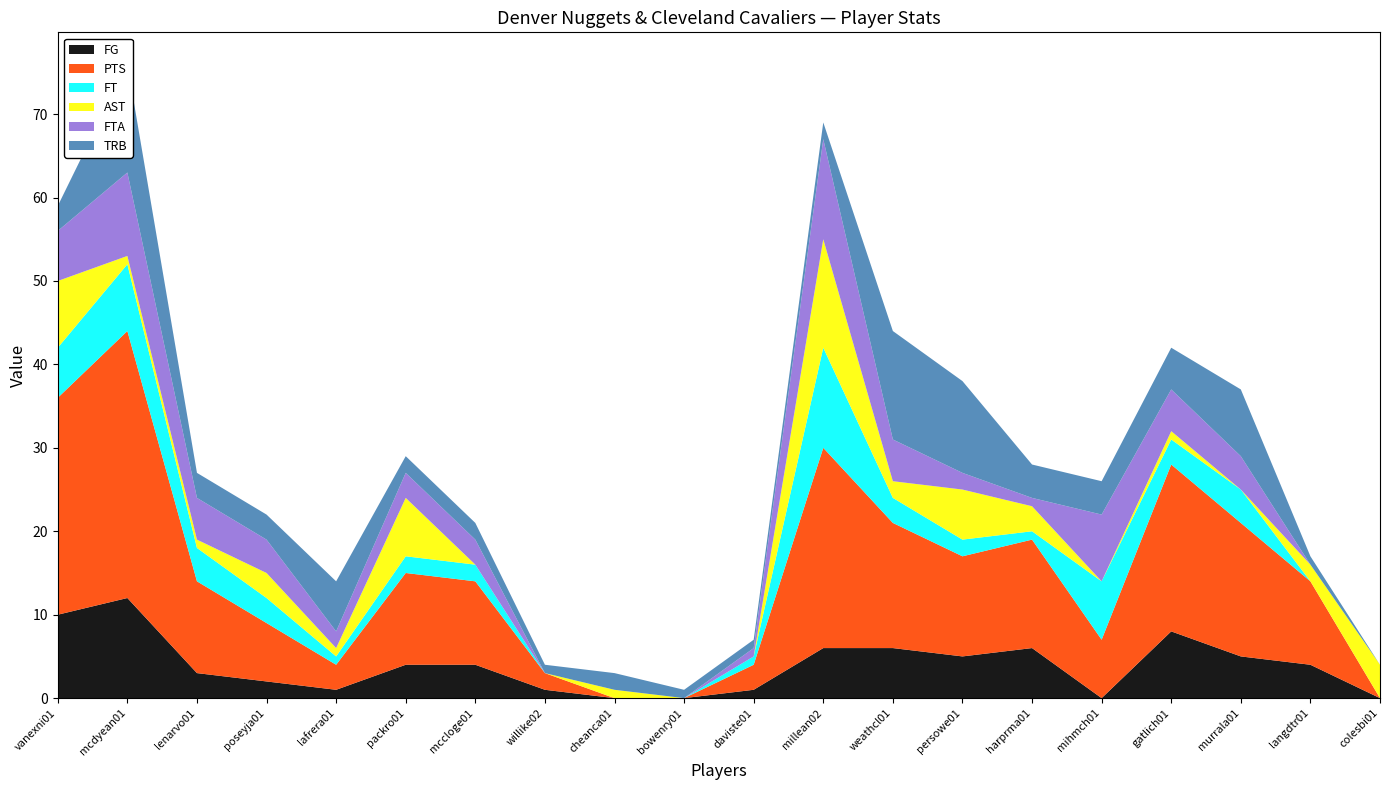

Reading left to right, transcribe all the data shown in this chart.

FG: vanexni01=10	mcdyean01=12	lenarvo01=3	poseyja01=2	lafrera01=1	packro01=4	mccloge01=4	willike02=1	cheanca01=0	bowenry01=0	daviste01=1	millean02=6	weathcl01=6	persowe01=5	harprma01=6	mihmch01=0	gatlich01=8	murrala01=5	langdtr01=4	colesbi01=0
PTS: vanexni01=26	mcdyean01=32	lenarvo01=11	poseyja01=7	lafrera01=3	packro01=11	mccloge01=10	willike02=2	cheanca01=0	bowenry01=0	daviste01=3	millean02=24	weathcl01=15	persowe01=12	harprma01=13	mihmch01=7	gatlich01=20	murrala01=16	langdtr01=10	colesbi01=0
FT: vanexni01=6	mcdyean01=8	lenarvo01=4	poseyja01=3	lafrera01=1	packro01=2	mccloge01=2	willike02=0	cheanca01=0	bowenry01=0	daviste01=1	millean02=12	weathcl01=3	persowe01=2	harprma01=1	mihmch01=7	gatlich01=3	murrala01=4	langdtr01=0	colesbi01=0
AST: vanexni01=8	mcdyean01=1	lenarvo01=1	poseyja01=3	lafrera01=1	packro01=7	mccloge01=0	willike02=0	cheanca01=1	bowenry01=0	daviste01=0	millean02=13	weathcl01=2	persowe01=6	harprma01=3	mihmch01=0	gatlich01=1	murrala01=0	langdtr01=2	colesbi01=4
FTA: vanexni01=6	mcdyean01=10	lenarvo01=5	poseyja01=4	lafrera01=2	packro01=3	mccloge01=3	willike02=0	cheanca01=0	bowenry01=0	daviste01=1	millean02=12	weathcl01=5	persowe01=2	harprma01=1	mihmch01=8	gatlich01=5	murrala01=4	langdtr01=0	colesbi01=0
TRB: vanexni01=3	mcdyean01=13	lenarvo01=3	poseyja01=3	lafrera01=6	packro01=2	mccloge01=2	willike02=1	cheanca01=2	bowenry01=1	daviste01=1	millean02=2	weathcl01=13	persowe01=11	harprma01=4	mihmch01=4	gatlich01=5	murrala01=8	langdtr01=1	colesbi01=0